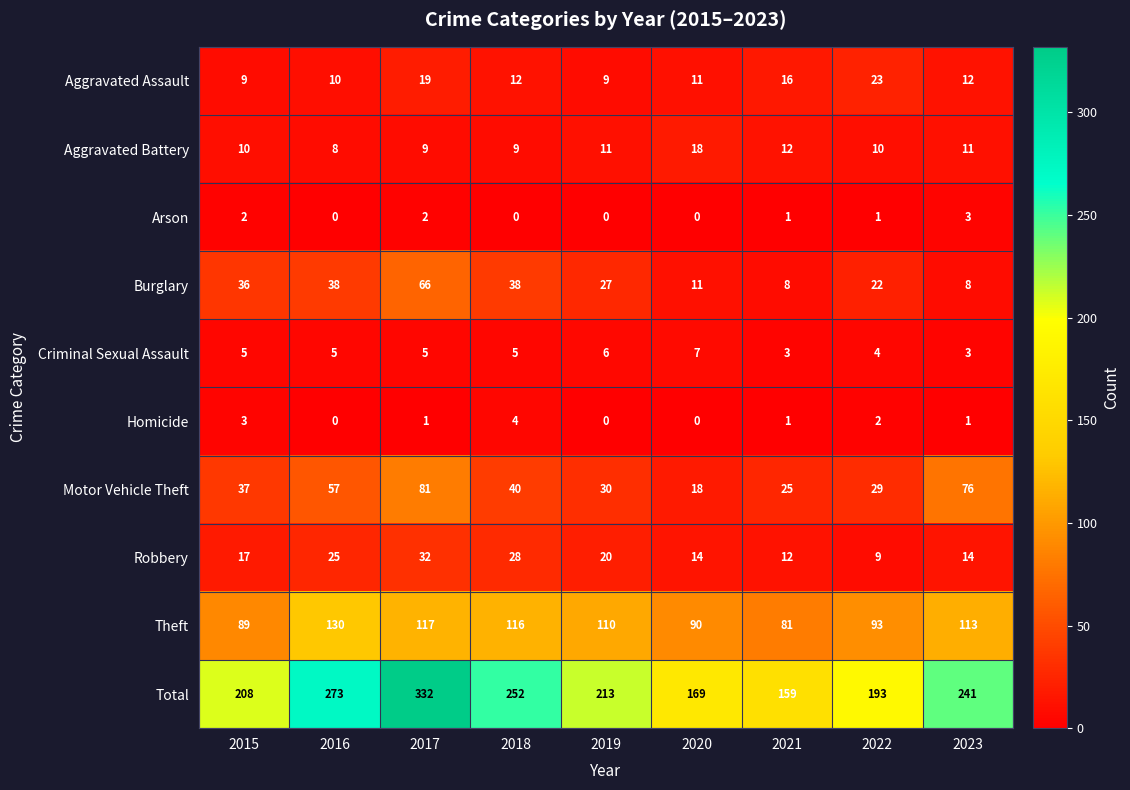

What is the approximate value of Aggravated Battery at 2021, to the nearest 10?

10